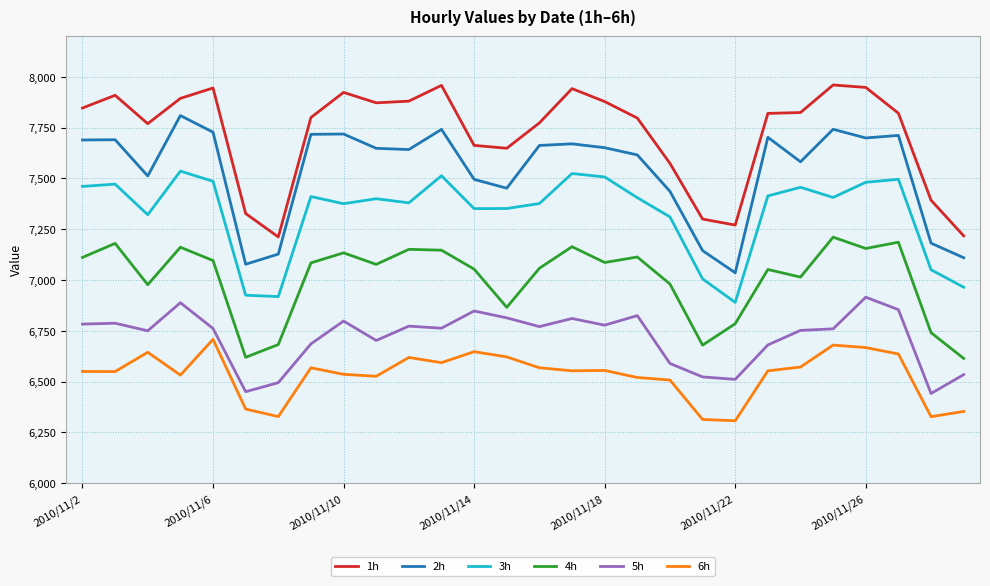

Which series has the largest total across all categories?

1h